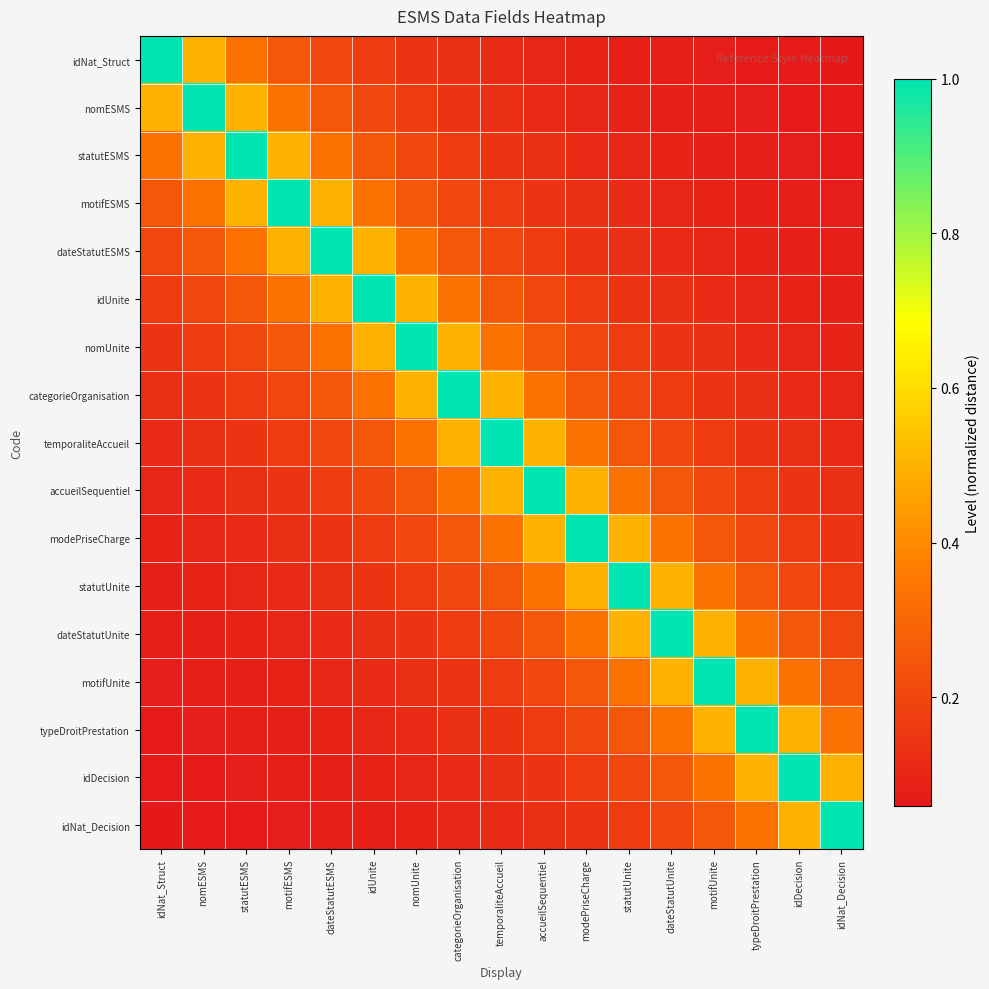

Rank the series at accueilSequentiel from highest to lowest value.

accueilSequentiel, temporaliteAccueil, modePriseCharge, categorieOrganisation, statutUnite, nomUnite, dateStatutUnite, idUnite, motifUnite, dateStatutESMS, typeDroitPrestation, motifESMS, idDecision, statutESMS, idNat_Decision, nomESMS, idNat_Struct